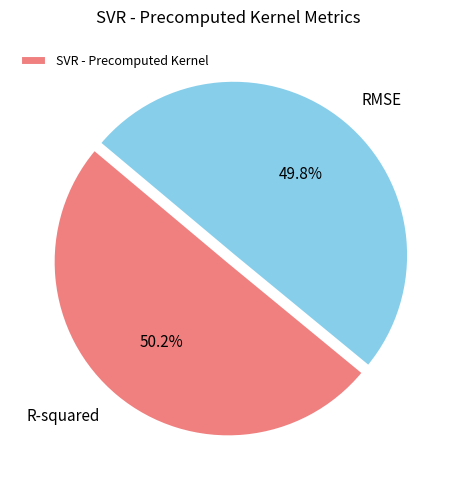

How many slices are in this pie chart?

2